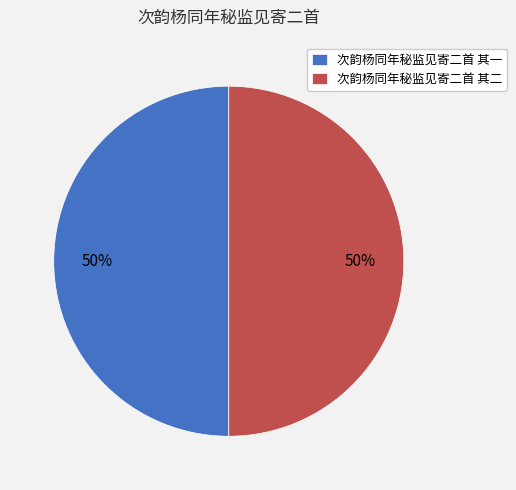

What is the ratio of the value at 次韵杨同年秘监见寄二首 其一 to the value at 次韵杨同年秘监见寄二首 其二?

1.0